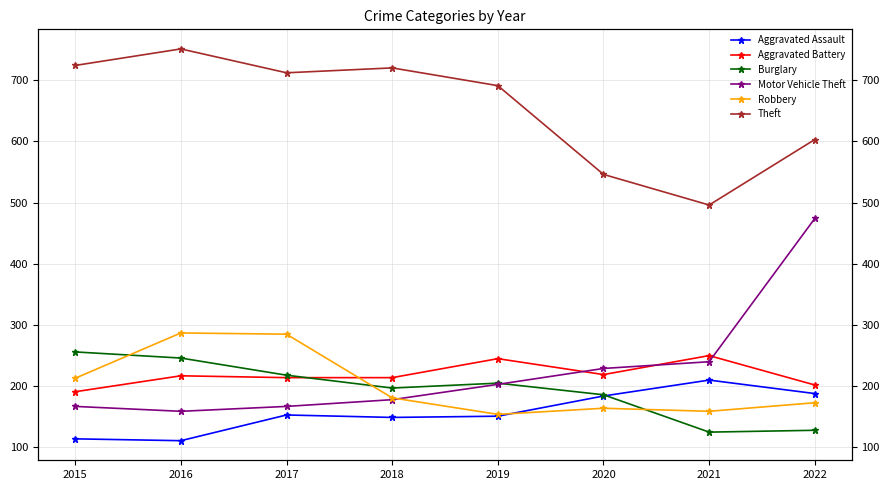

What value does the Theft series have at 2015?

724